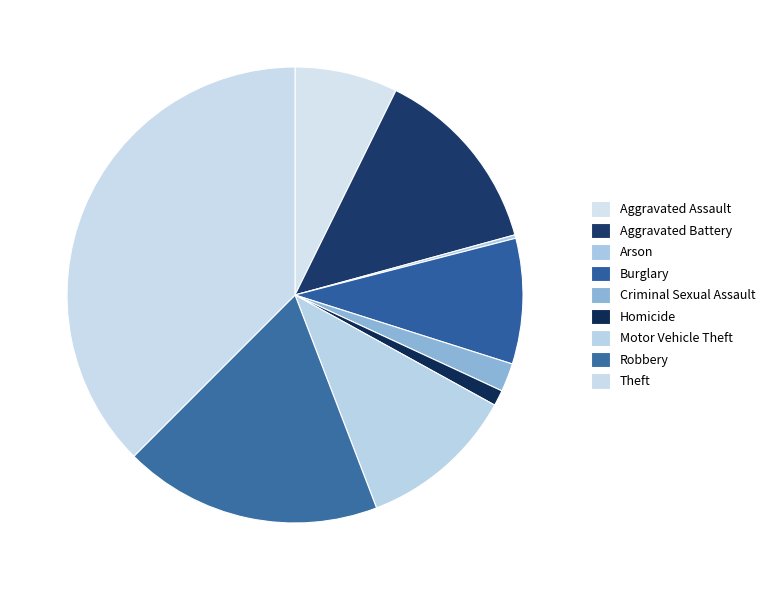

What is the change in value from Robbery to Theft?

+552